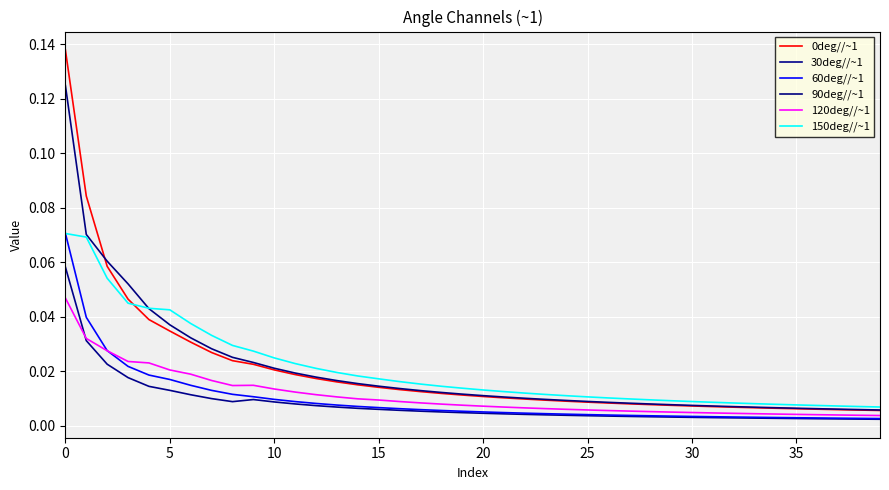

Does the chart have visible grid lines?

Yes